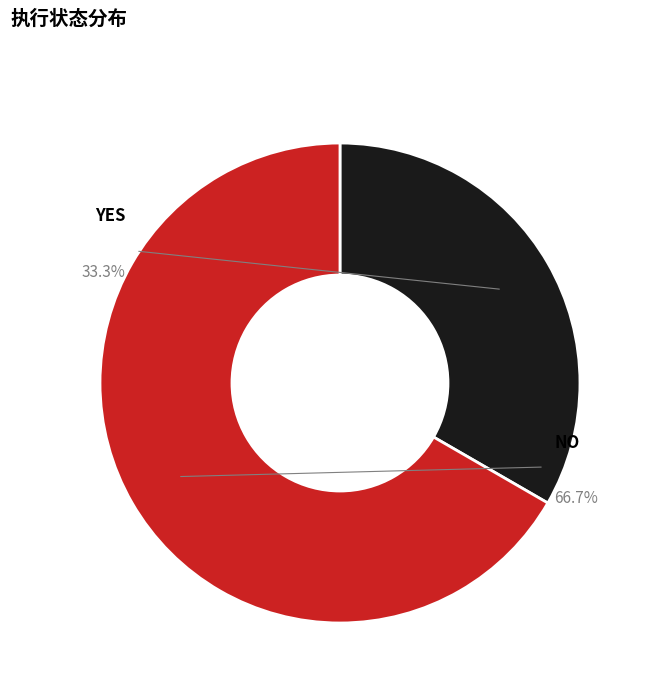

To the nearest percent, what is the difference between the NO and YES slice percentages?

33%